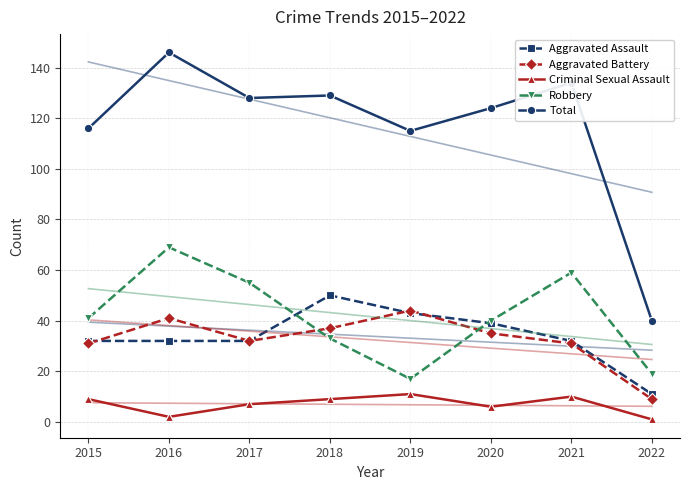

What is the difference between the Aggravated Assault values at 2015 and 2019?

11